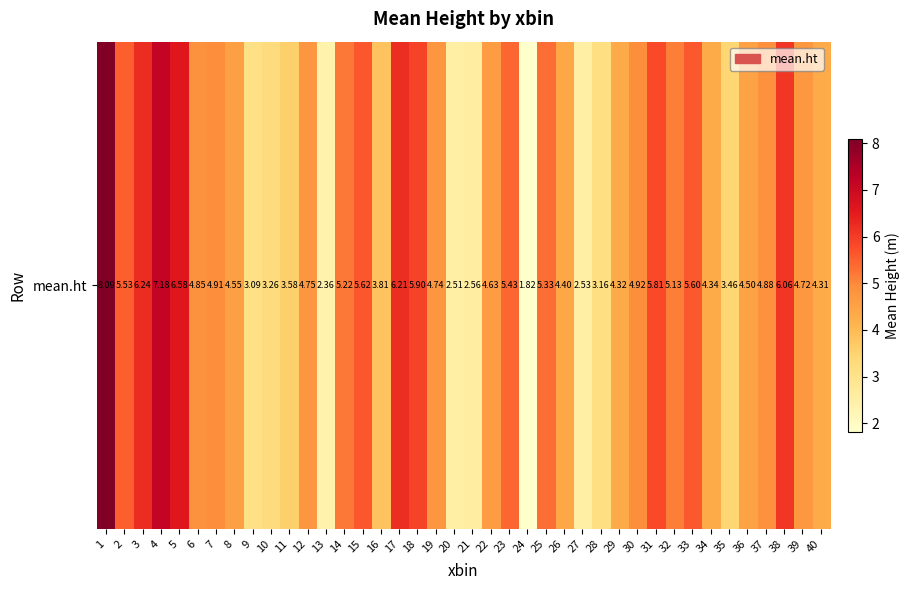

List the labels in order of value, smallest first.

24, 13, 20, 27, 21, 9, 28, 10, 35, 11, 16, 40, 29, 34, 26, 36, 8, 22, 39, 19, 12, 6, 37, 7, 30, 32, 14, 25, 23, 2, 33, 15, 31, 18, 38, 17, 3, 5, 4, 1